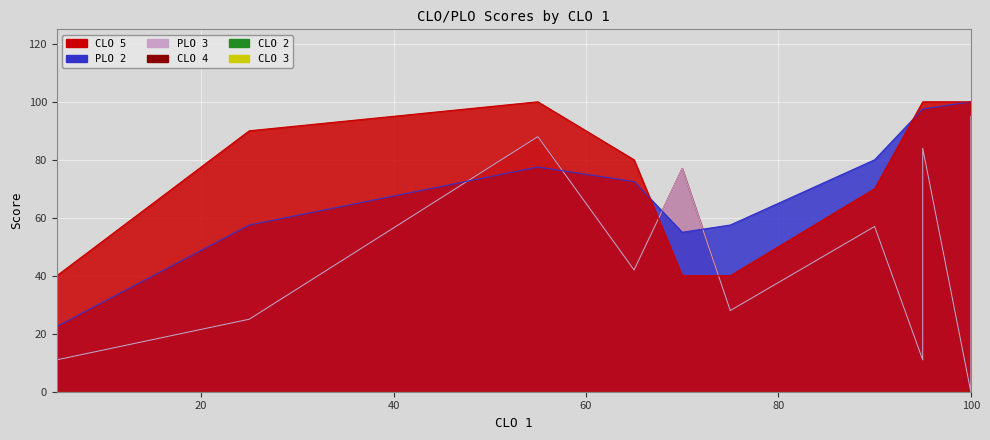

Where is the first local maximum for PLO 2?

55